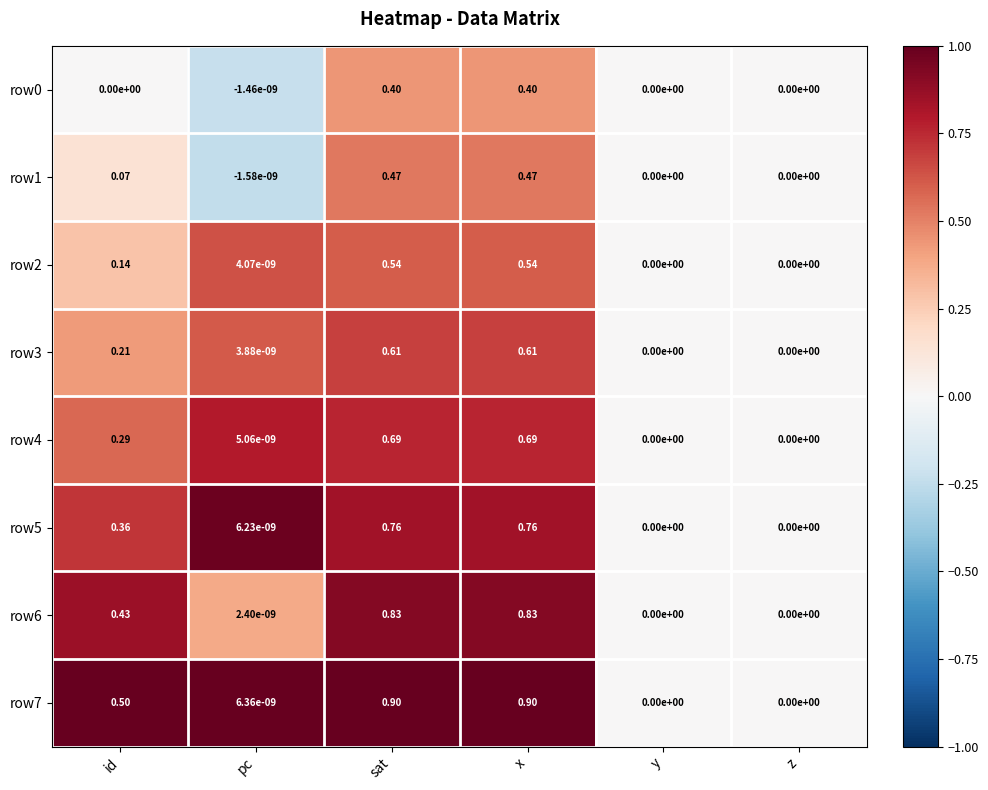

Is the value of row3 at sat greater than the value of row5 at sat?

No